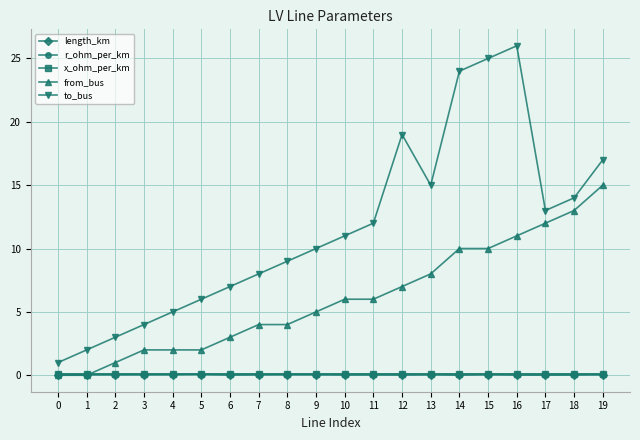

What is the average value of the r_ohm_per_km series?

0.1